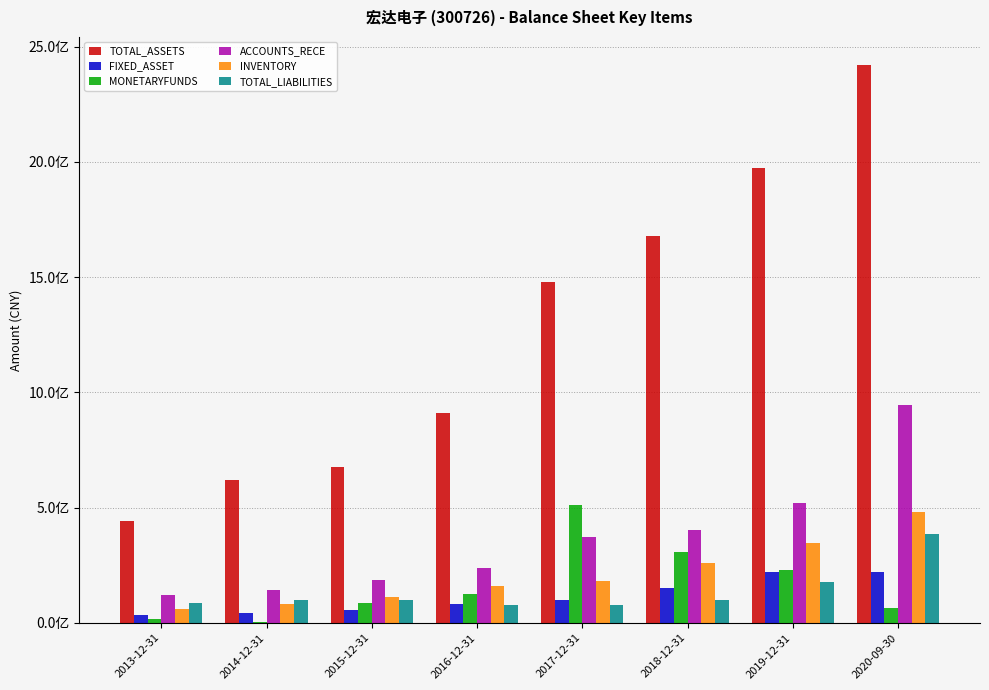

True or false: TOTAL_ASSETS has a value of 269965373.0 at 2013-12-31.

False